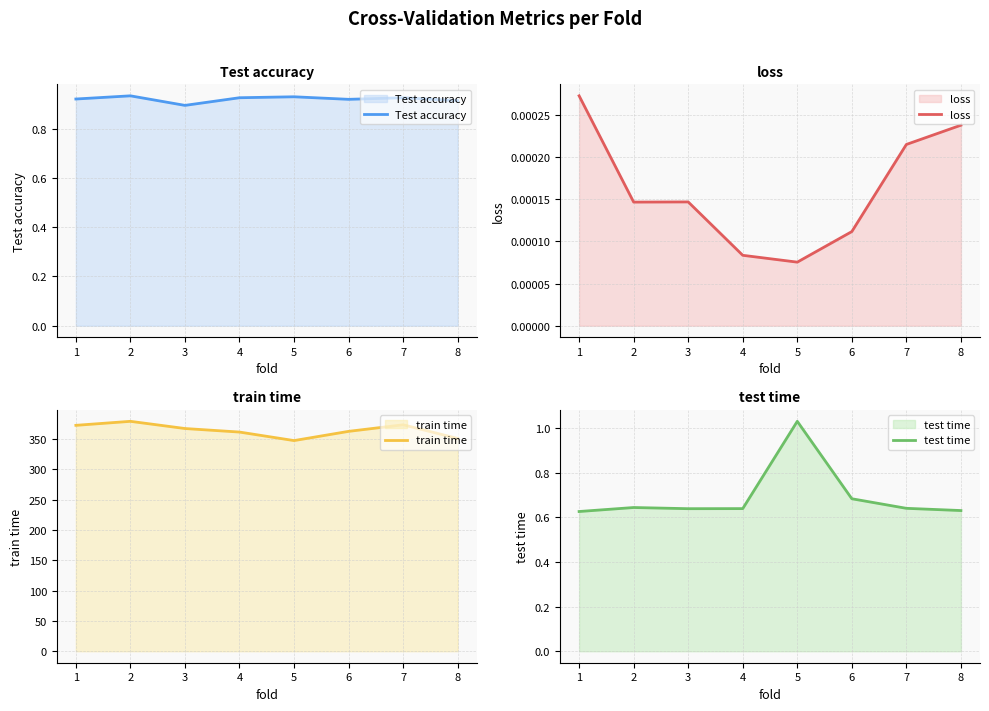

What is the value of the train time point at the 3rd from the left?

367.1